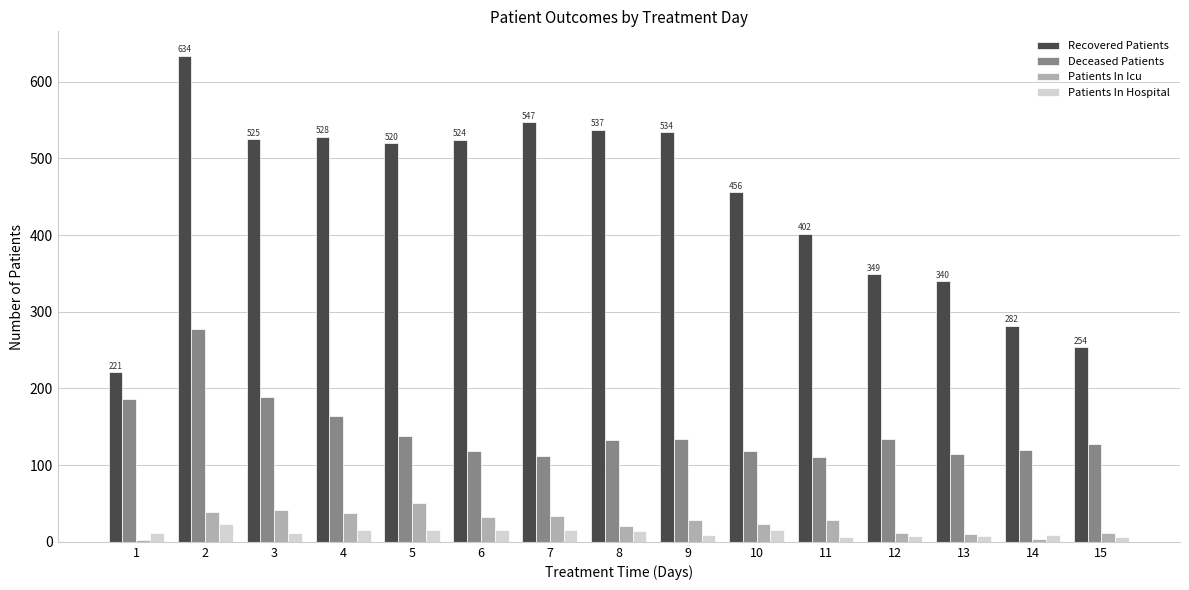

Which series changed the most between 1 and 2?

Recovered Patients